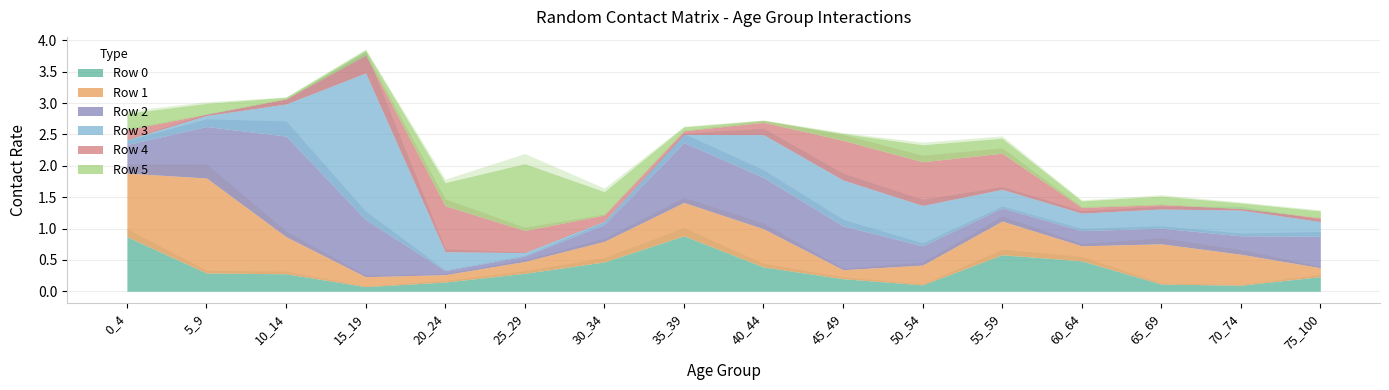

The Row 0 series shows 0.4 at 10_14. True or false?

False